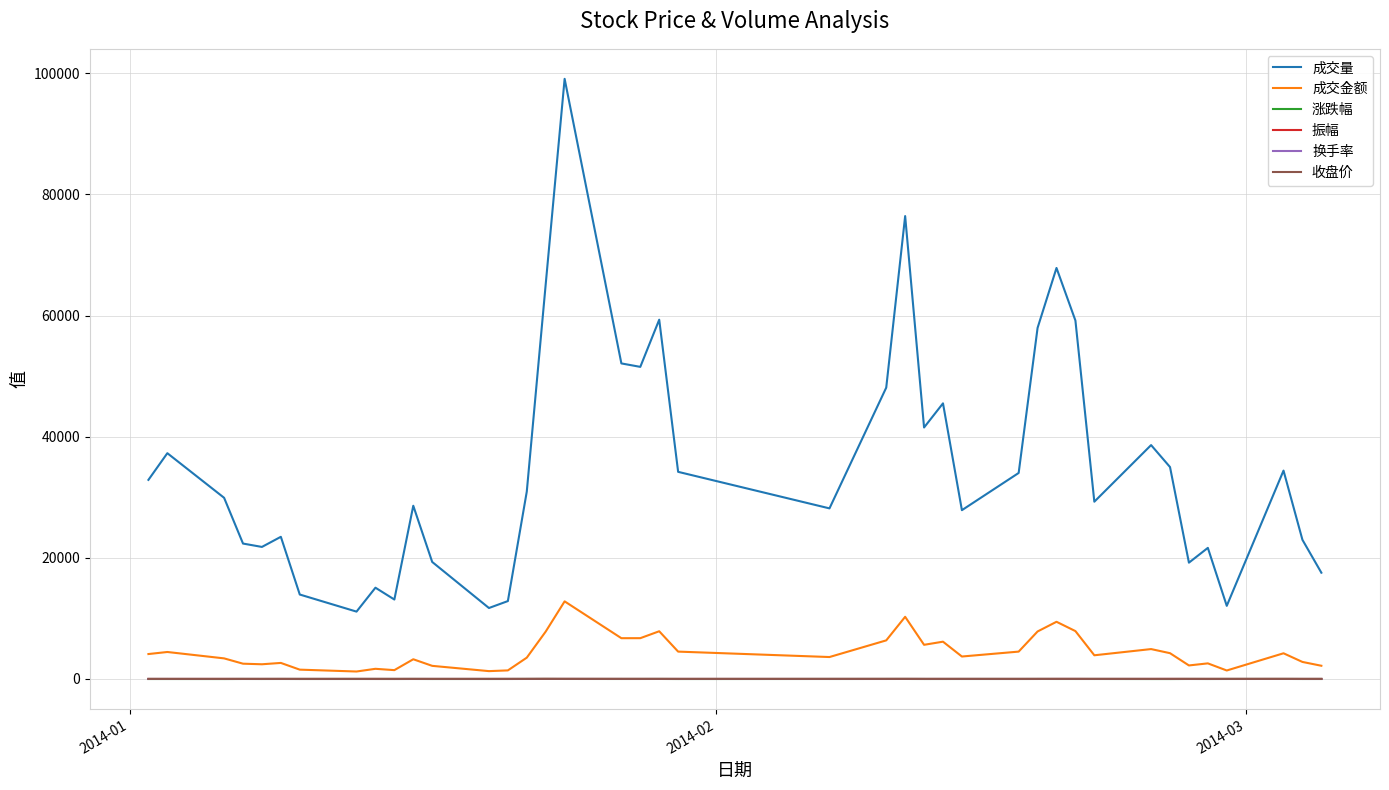

True or false: 成交量 and 换手率 cross at least once.

False